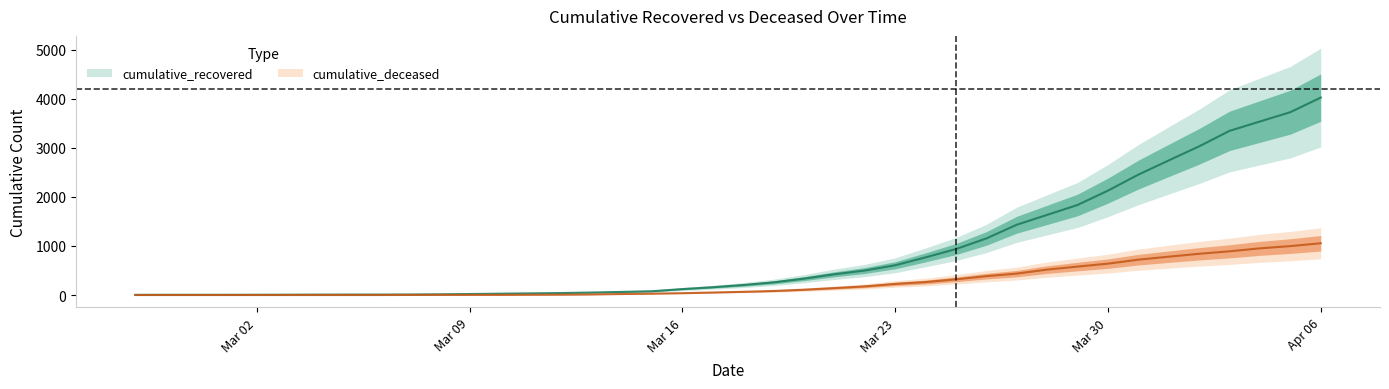

Where is cumulative_recovered nearest to the value 2015?

Mar 30